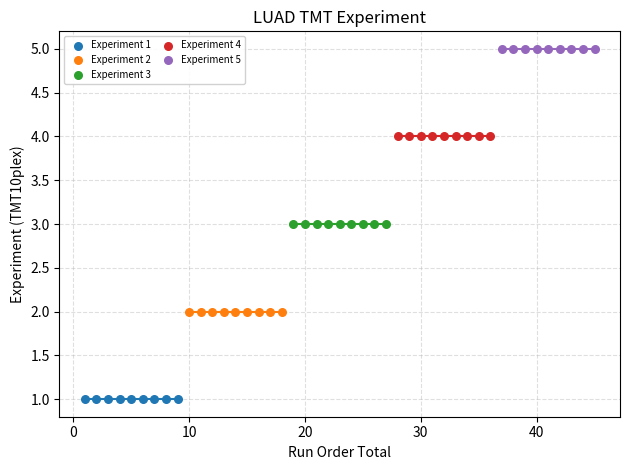

Which series contains the lowest Y value?

Experiment 1